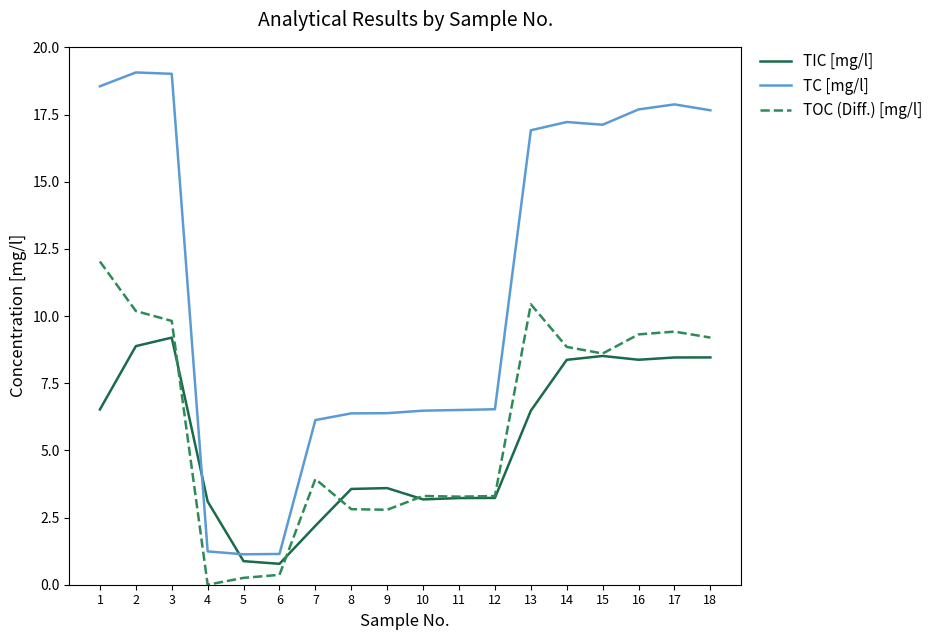

Is the value of TC [mg/l] at 14 greater than the value of TOC (Diff.) [mg/l] at 1?

Yes